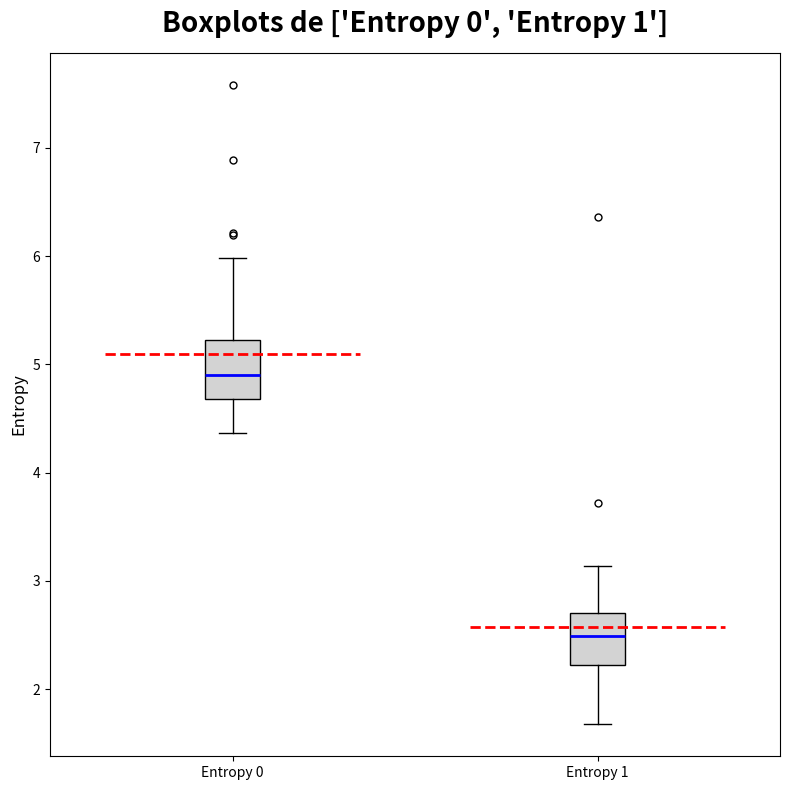

Reading left to right, read every box against the y-axis: the position of its median line, the range the box covers, and the ends of its whiskers. The values are not printed on the chart, so give them approximately, as read against the axis.

Entropy 0: median 4.9, box 4.7 to 5.2, whiskers 4.4 to 6.0
Entropy 1: median 2.5, box 2.2 to 2.7, whiskers 1.7 to 3.1